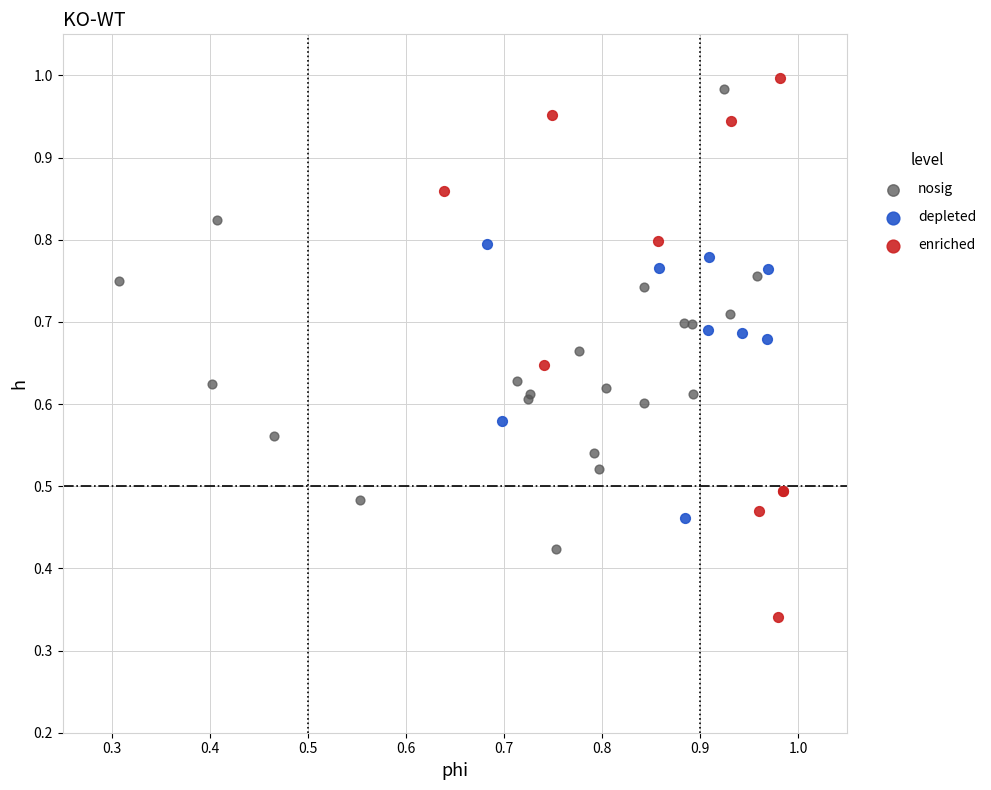

Which series has the widest spread of Y values?

enriched